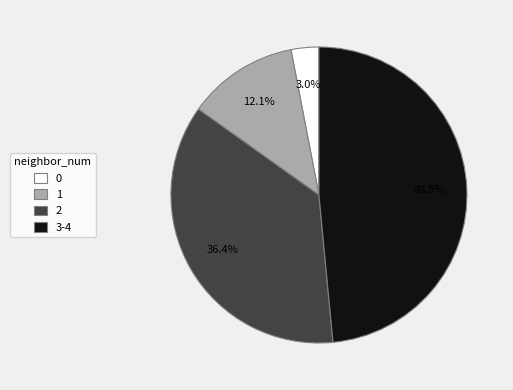

Do 3-4 and 2 together represent more than half of the pie?

Yes